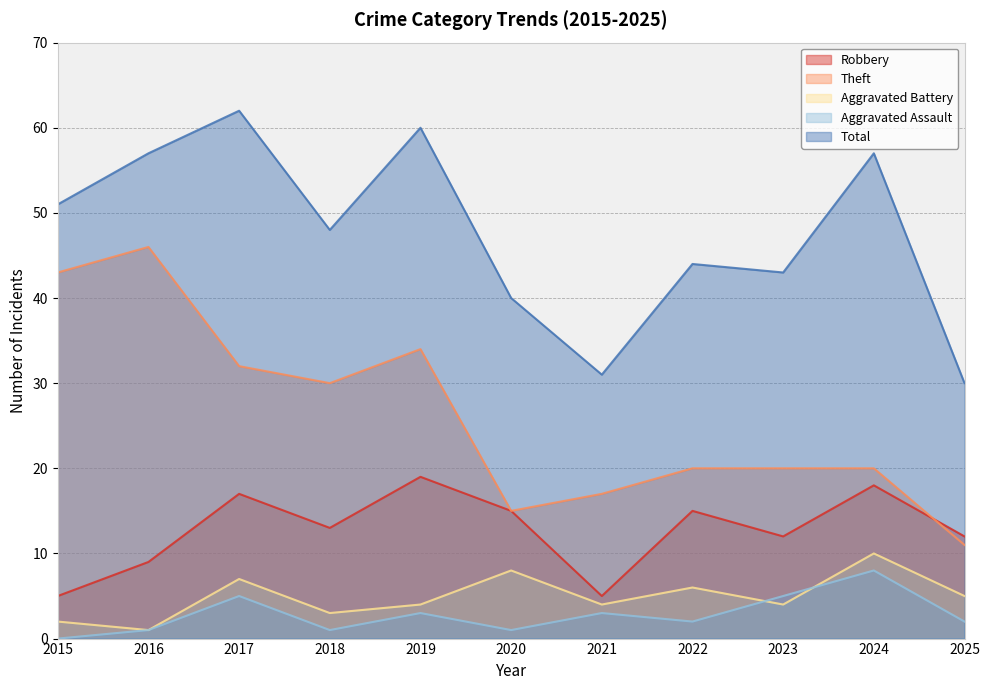

Where is the first local minimum for Robbery?

2018